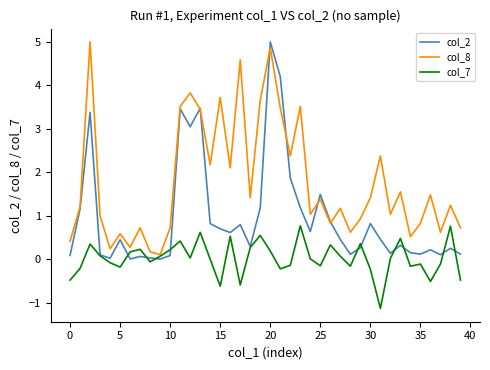

At how many categories does at least one series exceed 0?

40